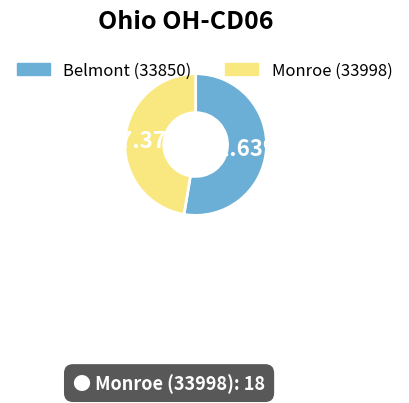

What portion of the pie excludes Belmont (33850)?

47.4%